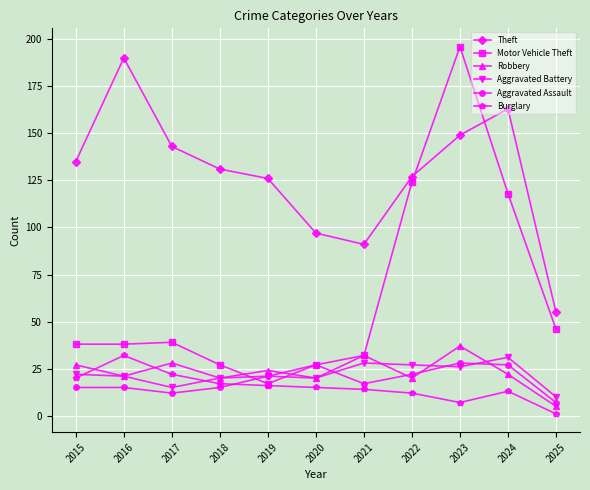

What is the spread (max minus min) of values at 2016?

175